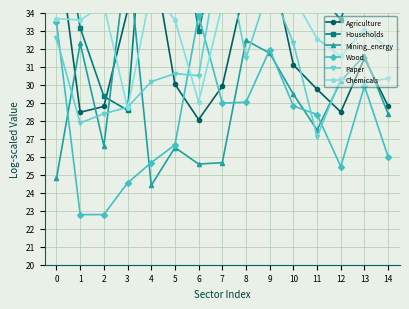

Reading right to left, list all the values displayed in this chart.

Agriculture: 28.8	31.5	28.5	29.7	31.1	37.2	35.7	29.9	28.1	30.0	37.6	34.1	28.8	28.5	38.5
Households: 40.4	37.8	33.6	35.2	38.9	41.8	41.0	38.5	33.0	40.9	45.2	28.6	29.3	33.1	40.7
Mining_energy: 28.4	31.6	30.2	27.5	29.5	31.7	32.5	25.7	25.6	26.5	24.4	37.4	26.6	32.3	24.8
Wood: 26.0	29.9	25.4	28.3	28.8	31.9	29.0	29.0	33.8	26.7	25.7	24.5	22.8	22.8	33.5
Paper: 30.3	30.1	30.3	27.1	32.3	35.5	31.5	38.2	30.5	30.6	30.2	28.7	28.4	27.9	32.6
Chemicals: 32.0	33.1	31.6	32.6	34.9	41.2	37.2	34.4	29.0	33.6	35.2	28.7	34.4	33.6	33.7